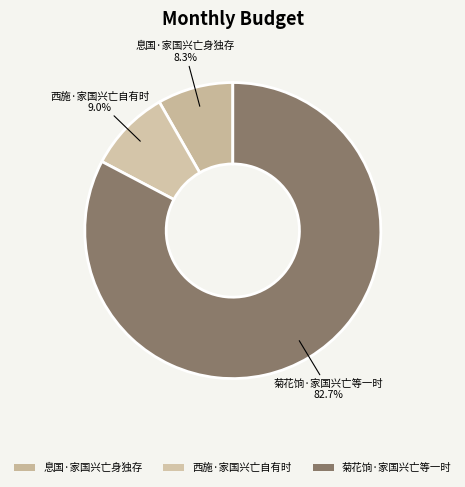

Which category accounts for the majority?

菊花饷·家国兴亡等一时